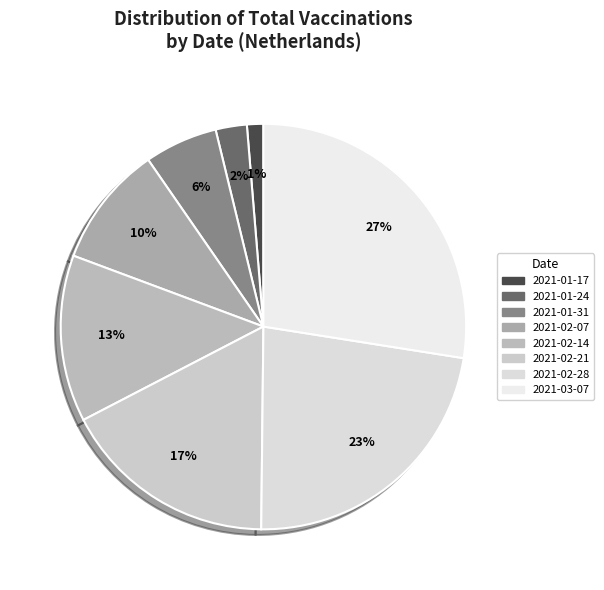

What percentage is the 2021-03-07 slice, to the nearest percent?

27%